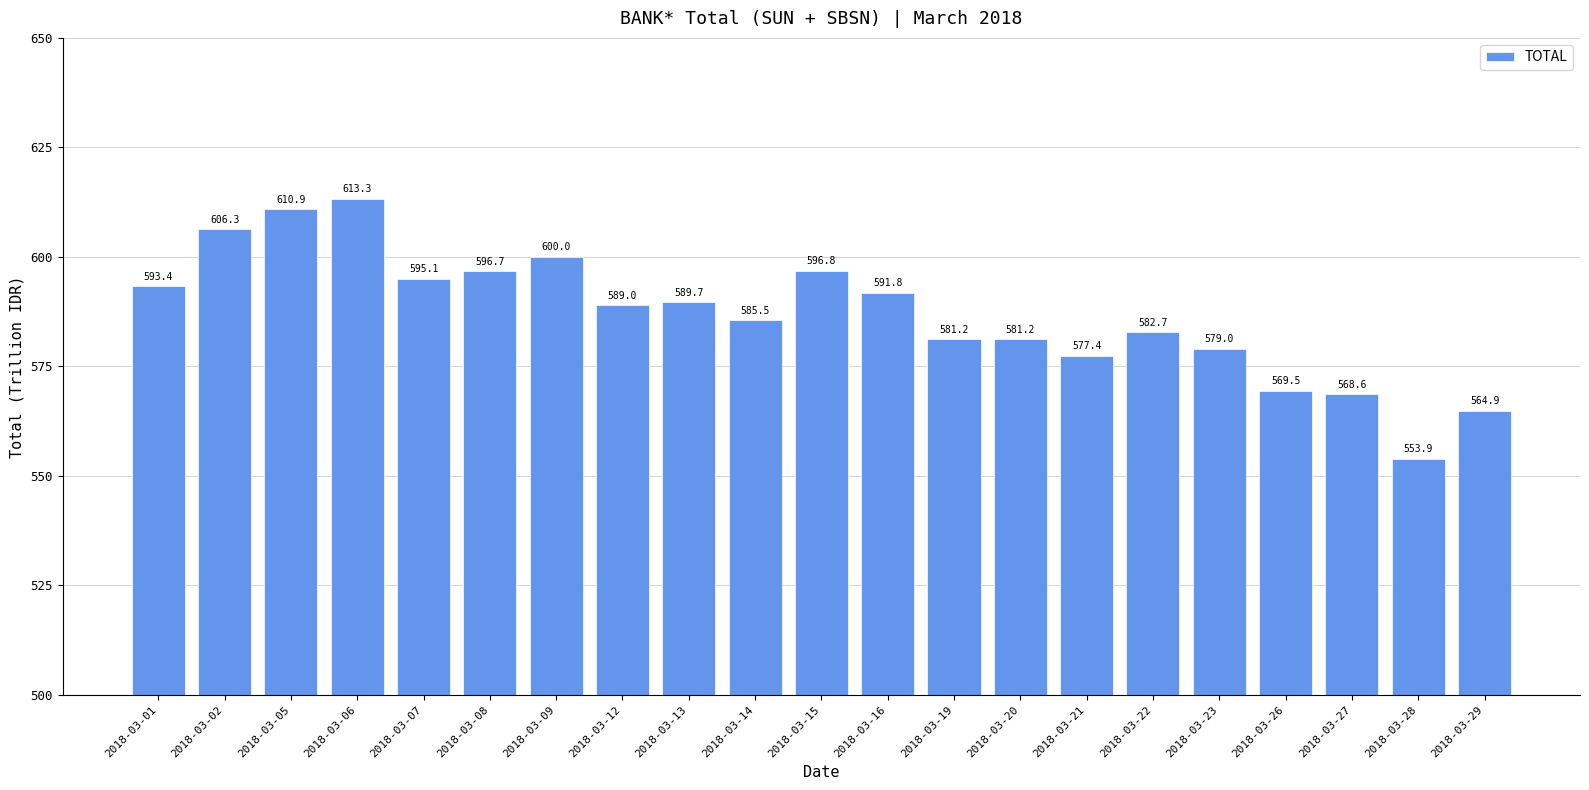

Where is the data nearest to the value 583?

2018-03-22